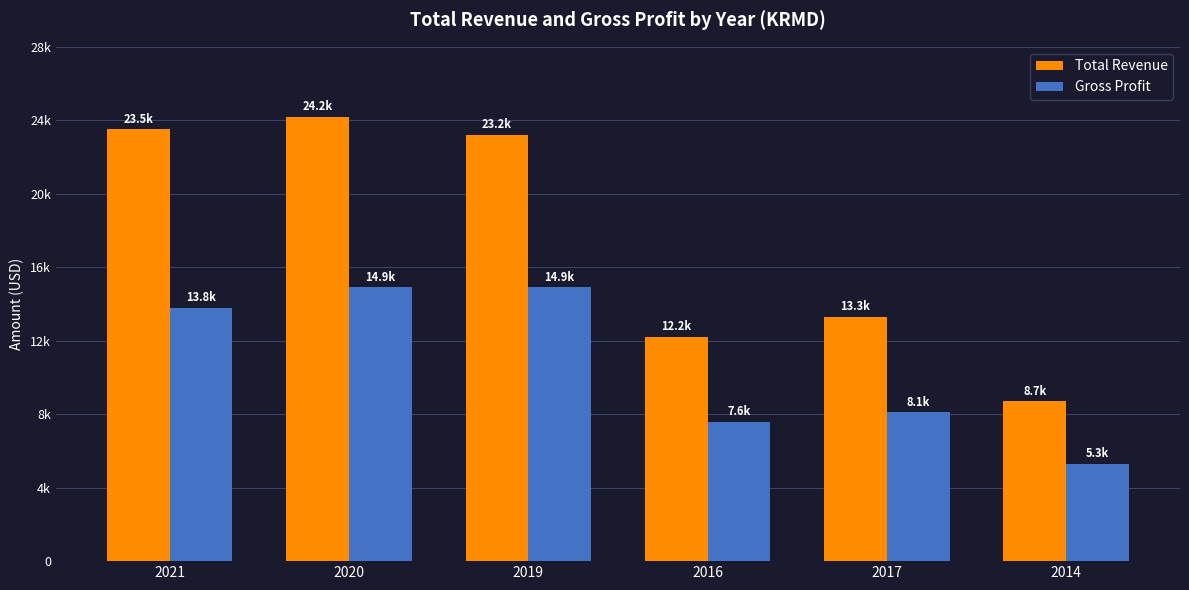

What is the maximum value for Gross Profit?

14900